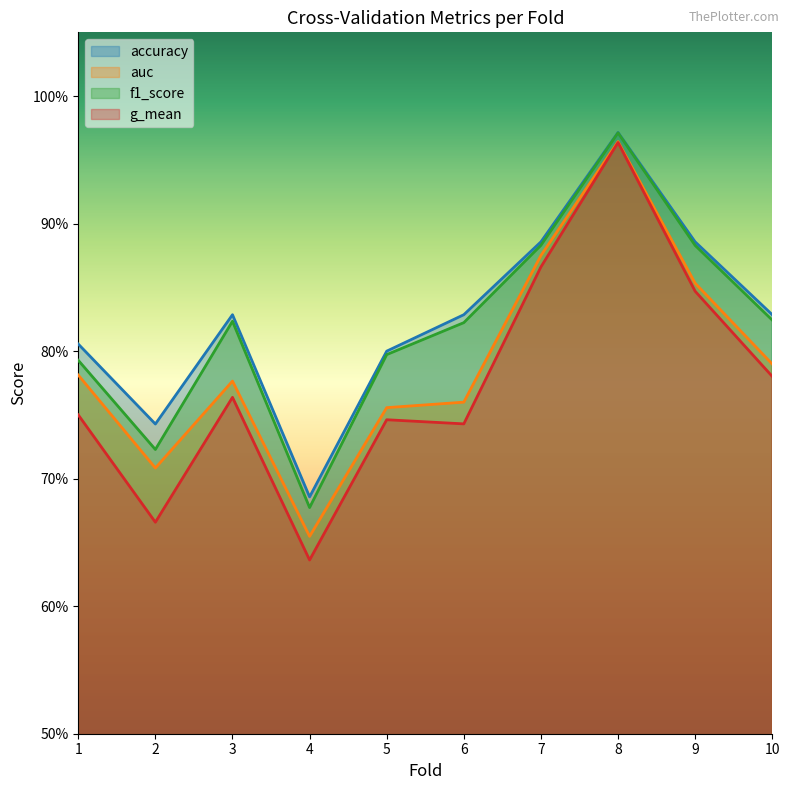

Between 3 and 9, which is larger?

9